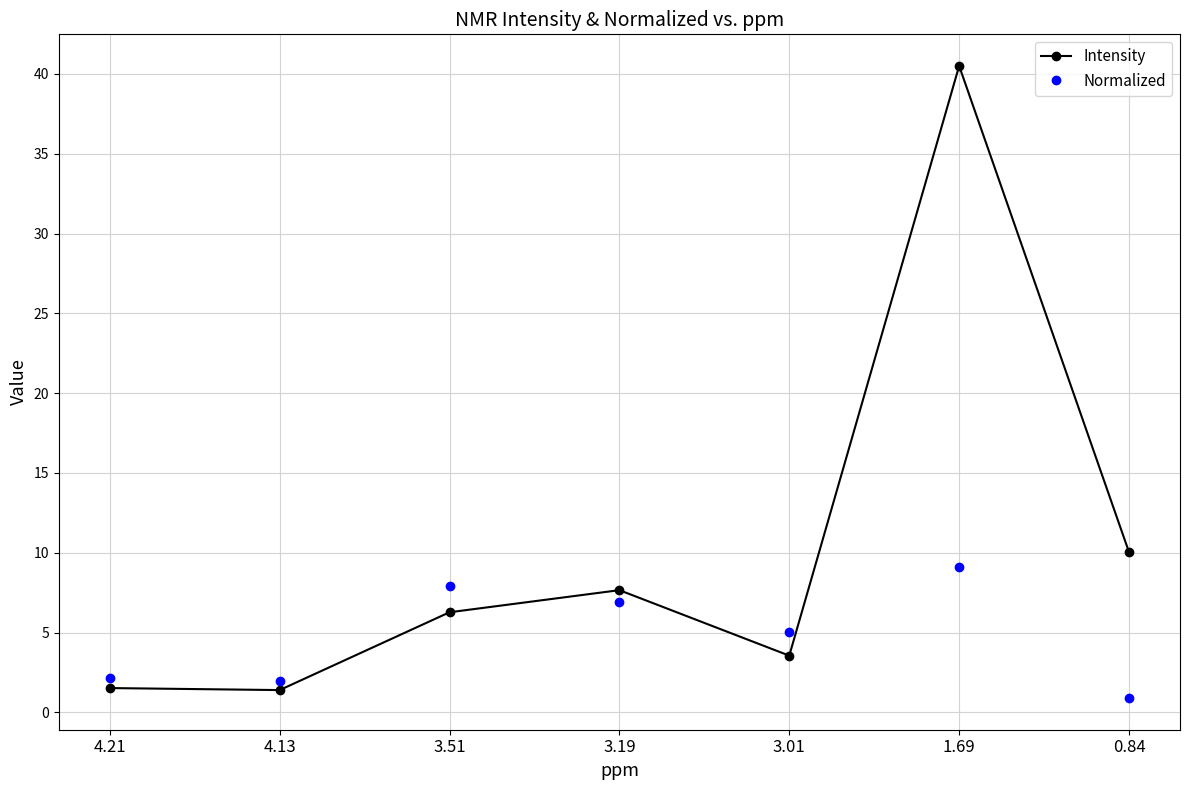

Which series has the largest total across all categories?

Intensity